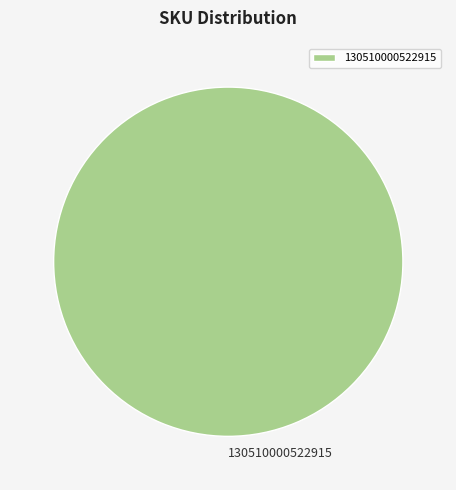

True or false: 130510000522915 accounts for 100% of the total.

True